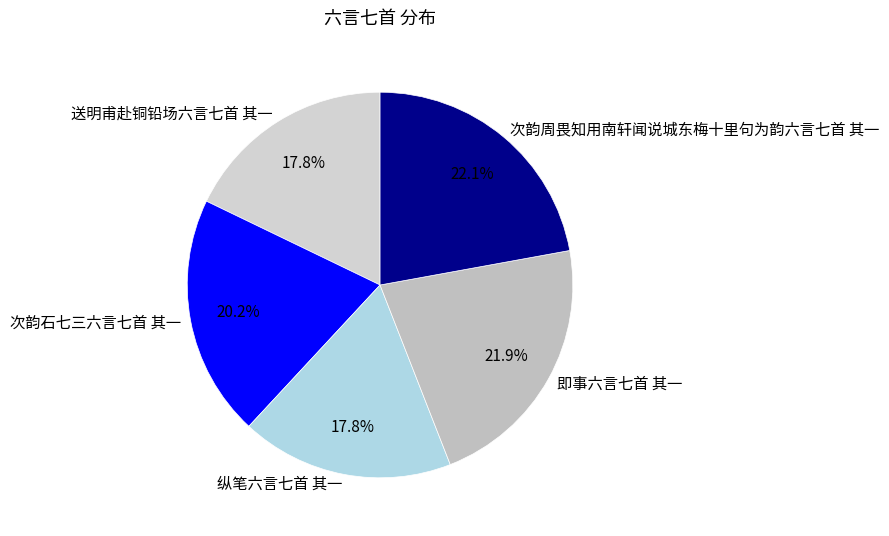

The 送明甫赴铜铅场六言七首 其一 slice represents 18% of the pie. True or false?

True